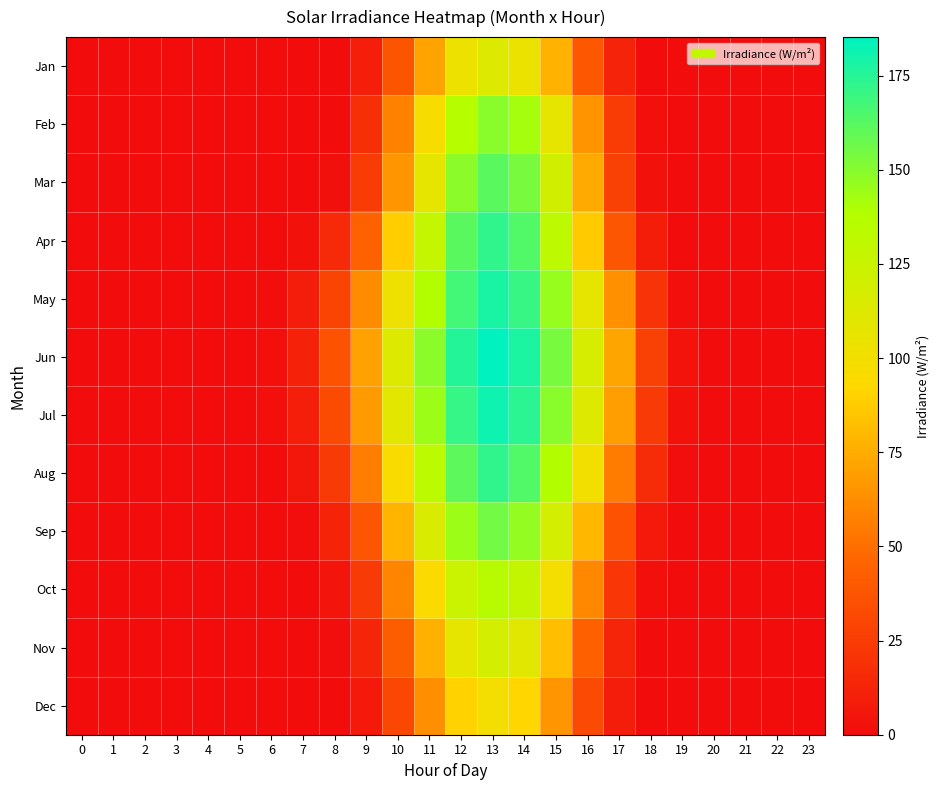

How many series are shown in this chart?

12